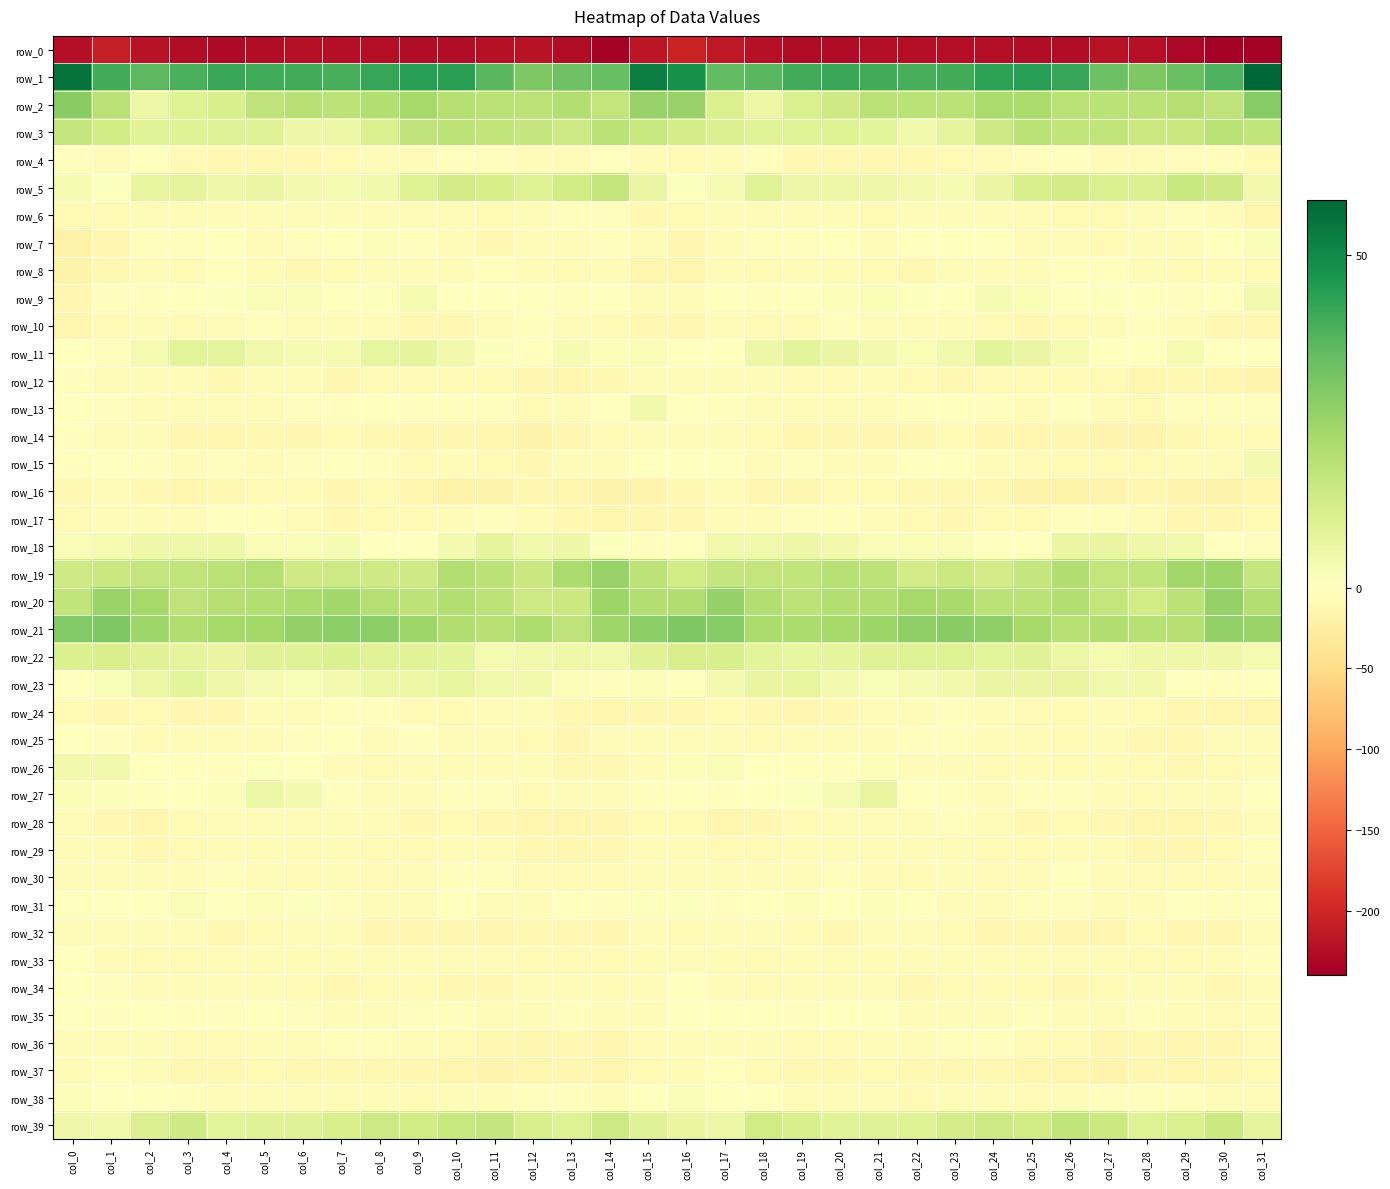

Reading left to right, list all the values displayed in this chart.

row_0: col_0=-223.8	col_1=-208.9	col_2=-219.5	col_3=-226.2	col_4=-228.6	col_5=-225.6	col_6=-222.6	col_7=-224.3	col_8=-223.1	col_9=-225.6	col_10=-226.3	col_11=-222.6	col_12=-219.9	col_13=-225.4	col_14=-239.6	col_15=-217.0	col_16=-203.0	col_17=-214.5	col_18=-222.5	col_19=-227.6	col_20=-227.7	col_21=-224.1	col_22=-223.1	col_23=-223.9	col_24=-223.8	col_25=-226.1	col_26=-225.9	col_27=-220.6	col_28=-221.0	col_29=-230.4	col_30=-238.7	col_31=-238.6
row_1: col_0=55.5	col_1=40.4	col_2=36.4	col_3=38.9	col_4=41.6	col_5=40.8	col_6=40.1	col_7=39.5	col_8=42.4	col_9=44.5	col_10=43.8	col_11=36.6	col_12=30.3	col_13=32.9	col_14=34.4	col_15=52.8	col_16=48.0	col_17=35.1	col_18=36.8	col_19=40.5	col_20=41.7	col_21=40.3	col_22=39.6	col_23=40.4	col_24=43.7	col_25=44.4	col_26=42.0	col_27=33.4	col_28=30.5	col_29=33.8	col_30=38.7	col_31=58.3
row_2: col_0=28.7	col_1=18.7	col_2=5.8	col_3=9.6	col_4=11.8	col_5=17.4	col_6=19.2	col_7=18.0	col_8=20.1	col_9=23.0	col_10=19.7	col_11=18.8	col_12=17.9	col_13=20.3	col_14=16.5	col_15=25.8	col_16=25.7	col_17=11.1	col_18=5.7	col_19=11.1	col_20=13.8	col_21=18.7	col_22=18.6	col_23=18.3	col_24=22.0	col_25=21.9	col_26=18.8	col_27=18.6	col_28=18.5	col_29=19.6	col_30=17.7	col_31=29.1
row_3: col_0=16.3	col_1=13.5	col_2=9.0	col_3=9.3	col_4=9.3	col_5=9.5	col_6=5.1	col_7=5.9	col_8=11.3	col_9=17.6	col_10=17.8	col_11=17.2	col_12=16.0	col_13=14.4	col_14=18.3	col_15=15.7	col_16=12.7	col_17=10.3	col_18=9.1	col_19=9.1	col_20=9.9	col_21=8.0	col_22=4.5	col_23=7.5	col_24=14.1	col_25=18.2	col_26=17.3	col_27=17.2	col_28=14.9	col_29=15.5	col_30=18.4	col_31=17.0
row_4: col_0=-2.5	col_1=-4.6	col_2=-1.8	col_3=-8.2	col_4=-10.1	col_5=-9.9	col_6=-10.2	col_7=-8.8	col_8=-6.6	col_9=-4.4	col_10=-1.7	col_11=-3.6	col_12=-7.1	col_13=-4.7	col_14=-1.0	col_15=-5.5	col_16=-8.2	col_17=-3.9	col_18=-3.4	col_19=-9.7	col_20=-9.9	col_21=-10.0	col_22=-10.0	col_23=-7.6	col_24=-6.3	col_25=-2.9	col_26=-1.8	col_27=-5.3	col_28=-7.0	col_29=-2.6	col_30=-2.7	col_31=-7.6
row_5: col_0=2.8	col_1=0.8	col_2=7.2	col_3=7.5	col_4=4.6	col_5=6.0	col_6=3.5	col_7=2.8	col_8=4.2	col_9=9.9	col_10=13.0	col_11=11.9	col_12=9.9	col_13=13.5	col_14=16.7	col_15=6.2	col_16=0.5	col_17=2.5	col_18=9.0	col_19=5.5	col_20=5.7	col_21=5.0	col_22=3.3	col_23=2.7	col_24=6.2	col_25=11.7	col_26=12.8	col_27=11.0	col_28=10.4	col_29=15.7	col_30=14.1	col_31=4.0
row_6: col_0=-7.8	col_1=-8.6	col_2=-5.0	col_3=-6.1	col_4=-5.1	col_5=-6.9	col_6=-6.5	col_7=-4.5	col_8=-6.3	col_9=-5.7	col_10=-6.8	col_11=-8.8	col_12=-6.3	col_13=-3.6	col_14=-3.7	col_15=-10.3	col_16=-8.8	col_17=-6.4	col_18=-5.3	col_19=-6.0	col_20=-5.2	col_21=-7.7	col_22=-4.9	col_23=-5.7	col_24=-5.7	col_25=-5.9	col_26=-7.8	col_27=-8.8	col_28=-4.7	col_29=-3.6	col_30=-5.7	col_31=-13.5
row_7: col_0=-19.6	col_1=-12.5	col_2=-2.9	col_3=-2.0	col_4=-1.4	col_5=-3.9	col_6=-3.0	col_7=-0.4	col_8=1.0	col_9=-2.5	col_10=-5.2	col_11=-9.6	col_12=-6.6	col_13=-5.7	col_14=-3.6	col_15=-6.8	col_16=-12.9	col_17=-7.0	col_18=-2.3	col_19=-2.1	col_20=-1.4	col_21=-4.6	col_22=-1.8	col_23=0.2	col_24=0.3	col_25=-3.8	col_26=-6.9	col_27=-9.3	col_28=-5.6	col_29=-6.0	col_30=-1.1	col_31=1.7
row_8: col_0=-18.5	col_1=-10.3	col_2=-6.3	col_3=-7.9	col_4=-3.6	col_5=-6.1	col_6=-9.6	col_7=-7.6	col_8=-4.5	col_9=-4.3	col_10=-3.9	col_11=-3.2	col_12=-4.7	col_13=-7.6	col_14=-7.3	col_15=-13.1	col_16=-13.1	col_17=-5.8	col_18=-8.4	col_19=-5.8	col_20=-3.8	col_21=-7.8	col_22=-9.4	col_23=-6.5	col_24=-3.9	col_25=-4.7	col_26=-3.2	col_27=-3.6	col_28=-6.1	col_29=-7.8	col_30=-6.2	col_31=-7.7
row_9: col_0=-11.4	col_1=-3.2	col_2=-2.4	col_3=-1.5	col_4=0.8	col_5=1.7	col_6=1.7	col_7=-1.1	col_8=0.6	col_9=2.9	col_10=-0.3	col_11=0.1	col_12=-0.9	col_13=-2.1	col_14=-1.2	col_15=-4.8	col_16=-4.7	col_17=-0.5	col_18=-3.2	col_19=-0.7	col_20=1.3	col_21=2.0	col_22=0.9	col_23=-1.5	col_24=2.4	col_25=1.9	col_26=-1.1	col_27=0.5	col_28=-1.7	col_29=-2.1	col_30=-0.1	col_31=3.6
row_10: col_0=-13.2	col_1=-8.4	col_2=-7.2	col_3=-8.9	col_4=-5.0	col_5=-3.5	col_6=-5.6	col_7=-4.2	col_8=-5.9	col_9=-10.0	col_10=-10.3	col_11=-5.8	col_12=-3.7	col_13=-4.4	col_14=-9.3	col_15=-9.5	col_16=-11.1	col_17=-6.0	col_18=-8.7	col_19=-8.3	col_20=-3.4	col_21=-4.5	col_22=-5.3	col_23=-4.0	col_24=-7.7	col_25=-10.6	col_26=-9.2	col_27=-4.4	col_28=-3.4	col_29=-6.7	col_30=-9.7	col_31=-10.0
row_11: col_0=-1.5	col_1=-3.1	col_2=2.9	col_3=8.2	col_4=7.3	col_5=4.2	col_6=2.4	col_7=2.8	col_8=7.0	col_9=7.4	col_10=4.0	col_11=0.5	col_12=-2.0	col_13=2.4	col_14=1.0	col_15=2.3	col_16=-1.1	col_17=-0.7	col_18=5.4	col_19=8.2	col_20=6.1	col_21=3.5	col_22=1.9	col_23=4.4	col_24=7.8	col_25=6.3	col_26=2.9	col_27=-1.0	col_28=-0.7	col_29=2.9	col_30=-1.5	col_31=-1.2
row_12: col_0=-2.4	col_1=-6.9	col_2=-5.9	col_3=-7.0	col_4=-9.9	col_5=-5.6	col_6=-6.0	col_7=-11.9	col_8=-9.0	col_9=-9.2	col_10=-8.2	col_11=-7.6	col_12=-12.6	col_13=-13.3	col_14=-10.4	col_15=-6.6	col_16=-5.0	col_17=-6.5	col_18=-5.8	col_19=-8.2	col_20=-9.1	col_21=-4.2	col_22=-8.9	col_23=-11.0	col_24=-9.0	col_25=-8.7	col_26=-8.0	col_27=-8.8	col_28=-14.5	col_29=-10.9	col_30=-14.0	col_31=-16.4
row_13: col_0=0.1	col_1=-3.2	col_2=-4.2	col_3=-6.1	col_4=-5.7	col_5=-4.3	col_6=-3.6	col_7=-2.4	col_8=-1.6	col_9=-3.5	col_10=-2.9	col_11=-2.7	col_12=-8.4	col_13=-4.9	col_14=-1.1	col_15=3.7	col_16=-0.4	col_17=-3.1	col_18=-5.1	col_19=-5.9	col_20=-5.4	col_21=-4.0	col_22=-3.3	col_23=-1.8	col_24=-2.0	col_25=-3.8	col_26=-1.8	col_27=-5.3	col_28=-8.2	col_29=-2.8	col_30=-2.0	col_31=-2.5
row_14: col_0=-3.6	col_1=-5.4	col_2=-6.7	col_3=-12.5	col_4=-13.3	col_5=-11.1	col_6=-12.0	col_7=-9.3	col_8=-9.5	col_9=-14.9	col_10=-12.6	col_11=-13.5	col_12=-17.1	col_13=-12.2	col_14=-8.5	col_15=-5.1	col_16=-5.1	col_17=-5.4	col_18=-8.4	col_19=-14.0	col_20=-11.8	col_21=-11.6	col_22=-11.6	col_23=-8.2	col_24=-11.9	col_25=-14.6	col_26=-12.0	col_27=-15.2	col_28=-16.3	col_29=-9.8	col_30=-9.1	col_31=-9.3
row_15: col_0=-2.5	col_1=-0.2	col_2=-2.6	col_3=-3.9	col_4=-3.6	col_5=-5.3	col_6=-2.3	col_7=-1.4	col_8=-3.2	col_9=-7.7	col_10=-7.4	col_11=-8.7	col_12=-9.4	col_13=-6.8	col_14=-6.0	col_15=-0.6	col_16=-1.3	col_17=-0.2	col_18=-3.9	col_19=-3.5	col_20=-4.2	col_21=-4.6	col_22=-1.6	col_23=-1.7	col_24=-5.2	col_25=-8.0	col_26=-7.7	col_27=-9.2	col_28=-8.5	col_29=-6.6	col_30=-3.8	col_31=3.4
row_16: col_0=-10.5	col_1=-6.7	col_2=-10.1	col_3=-14.0	col_4=-9.5	col_5=-8.7	col_6=-8.5	col_7=-11.4	col_8=-9.3	col_9=-14.4	col_10=-18.8	col_11=-17.3	col_12=-13.1	col_13=-13.3	col_14=-18.2	col_15=-16.1	col_16=-10.7	col_17=-7.0	col_18=-12.7	col_19=-12.4	col_20=-9.0	col_21=-8.0	col_22=-9.8	col_23=-11.2	col_24=-9.7	col_25=-17.3	col_26=-18.8	col_27=-15.8	col_28=-11.9	col_29=-15.8	col_30=-17.2	col_31=-14.5
row_17: col_0=-9.4	col_1=-7.3	col_2=-5.3	col_3=-4.0	col_4=-1.6	col_5=-3.3	col_6=-7.5	col_7=-10.6	col_8=-7.9	col_9=-9.3	col_10=-5.2	col_11=-2.0	col_12=-5.7	col_13=-9.5	col_14=-13.3	col_15=-12.3	col_16=-10.5	col_17=-6.5	col_18=-5.2	col_19=-2.8	col_20=-2.0	col_21=-4.5	col_22=-9.3	col_23=-9.9	col_24=-7.8	col_25=-9.2	col_26=-2.8	col_27=-3.3	col_28=-6.9	col_29=-11.3	col_30=-12.2	col_31=-9.3
row_18: col_0=1.7	col_1=3.0	col_2=4.6	col_3=4.9	col_4=4.7	col_5=2.3	col_6=1.7	col_7=2.3	col_8=-0.5	col_9=-1.5	col_10=3.6	col_11=7.6	col_12=4.3	col_13=5.2	col_14=0.5	col_15=-1.9	col_16=-0.0	col_17=4.3	col_18=4.3	col_19=5.3	col_20=3.7	col_21=1.8	col_22=2.0	col_23=1.6	col_24=-1.6	col_25=-0.1	col_26=6.0	col_27=6.5	col_28=4.6	col_29=4.3	col_30=-1.7	col_31=-2.2
row_19: col_0=14.0	col_1=15.4	col_2=16.1	col_3=17.2	col_4=18.2	col_5=19.6	col_6=14.1	col_7=14.1	col_8=14.1	col_9=13.8	col_10=20.3	col_11=18.5	col_12=15.5	col_13=21.6	col_14=25.6	col_15=17.8	col_16=13.4	col_17=16.2	col_18=16.4	col_19=17.2	col_20=19.3	col_21=18.2	col_22=13.0	col_23=14.8	col_24=13.1	col_25=16.1	col_26=20.9	col_27=16.8	col_28=17.1	col_29=23.7	col_30=24.9	col_31=16.1
row_20: col_0=17.0	col_1=25.1	col_2=23.0	col_3=17.6	col_4=19.9	col_5=20.3	col_6=21.8	col_7=23.9	col_8=19.7	col_9=17.9	col_10=20.1	col_11=18.2	col_12=14.5	col_13=14.8	col_14=25.0	col_15=20.3	col_16=20.9	col_17=26.2	col_18=20.5	col_19=18.1	col_20=20.2	col_21=20.6	col_22=23.0	col_23=22.7	col_24=18.5	col_25=18.4	col_26=20.2	col_27=16.7	col_28=13.6	col_29=18.4	col_30=26.0	col_31=20.3
row_21: col_0=29.4	col_1=30.2	col_2=24.4	col_3=20.6	col_4=23.1	col_5=23.6	col_6=26.7	col_7=28.1	col_8=27.9	col_9=24.4	col_10=20.9	col_11=19.4	col_12=21.1	col_13=17.6	col_14=24.5	col_15=28.0	col_16=30.5	col_17=29.0	col_18=22.0	col_19=21.7	col_20=22.9	col_21=25.0	col_22=27.0	col_23=28.5	col_24=26.9	col_25=23.0	col_26=19.5	col_27=20.5	col_28=19.3	col_29=19.6	col_30=26.5	col_31=25.3
row_22: col_0=10.5	col_1=11.5	col_2=9.3	col_3=7.4	col_4=6.5	col_5=9.2	col_6=9.4	col_7=10.5	col_8=8.8	col_9=8.8	col_10=8.1	col_11=3.0	col_12=4.1	col_13=4.7	col_14=4.4	col_15=9.5	col_16=11.5	col_17=11.5	col_18=8.2	col_19=7.2	col_20=7.4	col_21=9.2	col_22=9.8	col_23=9.8	col_24=8.7	col_25=9.1	col_26=5.8	col_27=2.8	col_28=4.8	col_29=4.6	col_30=4.7	col_31=3.2
row_23: col_0=-0.8	col_1=1.4	col_2=5.6	col_3=7.8	col_4=4.7	col_5=2.5	col_6=2.1	col_7=3.4	col_8=5.6	col_9=5.9	col_10=7.0	col_11=4.5	col_12=4.0	col_13=1.0	col_14=-3.2	col_15=1.0	col_16=0.3	col_17=3.4	col_18=6.7	col_19=7.1	col_20=3.6	col_21=2.1	col_22=2.4	col_23=3.8	col_24=6.2	col_25=6.1	col_26=6.5	col_27=4.2	col_28=3.8	col_29=-1.3	col_30=-2.6	col_31=-1.4
row_24: col_0=-8.8	col_1=-9.5	col_2=-9.2	col_3=-11.5	col_4=-12.1	col_5=-7.0	col_6=-6.2	col_7=-2.2	col_8=-3.7	col_9=-7.8	col_10=-8.8	col_11=-5.6	col_12=-7.0	col_13=-10.5	col_14=-14.9	col_15=-11.5	col_16=-10.3	col_17=-9.1	col_18=-10.0	col_19=-12.6	col_20=-10.3	col_21=-6.3	col_22=-5.0	col_23=-2.2	col_24=-5.3	col_25=-8.9	col_26=-7.6	col_27=-5.3	col_28=-8.2	col_29=-12.3	col_30=-14.6	col_31=-13.7
row_25: col_0=-1.2	col_1=-3.2	col_2=-8.5	col_3=-6.7	col_4=-5.8	col_5=-5.3	col_6=-3.6	col_7=-1.8	col_8=-4.5	col_9=-3.6	col_10=-7.4	col_11=-6.8	col_12=-8.6	col_13=-11.2	col_14=-7.1	col_15=-4.4	col_16=-4.4	col_17=-5.9	col_18=-8.7	col_19=-5.9	col_20=-6.1	col_21=-4.6	col_22=-2.6	col_23=-3.0	col_24=-4.2	col_25=-4.6	col_26=-8.1	col_27=-5.9	col_28=-11.2	col_29=-9.8	col_30=-5.1	col_31=-4.0
row_26: col_0=3.8	col_1=4.5	col_2=-0.3	col_3=-2.6	col_4=-3.7	col_5=0.7	col_6=-1.5	col_7=-6.2	col_8=-8.0	col_9=-6.0	col_10=-7.4	col_11=-6.5	col_12=-6.2	col_13=-9.9	col_14=-9.8	col_15=-4.1	col_16=1.0	col_17=1.7	col_18=-1.4	col_19=-3.4	col_20=-2.2	col_21=1.1	col_22=-4.0	col_23=-6.7	col_24=-7.8	col_25=-6.2	col_26=-7.7	col_27=-5.0	col_28=-8.5	col_29=-10.0	col_30=-8.5	col_31=-4.3
row_27: col_0=2.3	col_1=1.0	col_2=-2.3	col_3=0.3	col_4=1.2	col_5=5.8	col_6=3.3	col_7=-2.3	col_8=-5.3	col_9=-4.3	col_10=-2.2	col_11=-3.3	col_12=-7.5	col_13=-7.3	col_14=-5.4	col_15=-1.9	col_16=0.2	col_17=-2.3	col_18=-1.4	col_19=0.6	col_20=2.7	col_21=6.5	col_22=0.3	col_23=-3.1	col_24=-6.0	col_25=-3.3	col_26=-2.2	col_27=-4.3	col_28=-8.4	col_29=-6.6	col_30=-4.2	col_31=-0.8
row_28: col_0=-3.9	col_1=-9.7	col_2=-13.4	col_3=-9.2	col_4=-7.5	col_5=-5.2	col_6=-4.9	col_7=-3.8	col_8=-5.2	col_9=-10.0	col_10=-9.1	col_11=-9.5	col_12=-13.2	col_13=-13.9	col_14=-12.8	col_15=-8.0	col_16=-8.5	col_17=-14.1	col_18=-11.4	col_19=-8.6	col_20=-6.7	col_21=-4.8	col_22=-4.7	col_23=-3.7	col_24=-6.9	col_25=-10.6	col_26=-8.6	col_27=-10.7	col_28=-13.6	col_29=-13.9	col_30=-11.1	col_31=-6.5
row_29: col_0=-3.9	col_1=-6.1	col_2=-9.6	col_3=-7.7	col_4=-5.4	col_5=-4.6	col_6=-7.2	col_7=-7.0	col_8=-7.8	col_9=-9.1	col_10=-5.9	col_11=-5.0	col_12=-10.8	col_13=-13.0	col_14=-10.2	col_15=-6.5	col_16=-6.2	col_17=-9.1	col_18=-9.1	col_19=-6.9	col_20=-4.5	col_21=-5.7	col_22=-7.4	col_23=-7.3	col_24=-8.0	col_25=-8.8	col_26=-4.3	col_27=-6.9	col_28=-12.3	col_29=-12.1	col_30=-8.5	col_31=-3.3
row_30: col_0=-5.6	col_1=-4.4	col_2=-5.8	col_3=-4.8	col_4=-3.1	col_5=-6.0	col_6=-9.0	col_7=-7.1	col_8=-8.1	col_9=-7.4	col_10=-2.1	col_11=-3.6	col_12=-8.0	col_13=-8.6	col_14=-8.8	col_15=-6.2	col_16=-5.1	col_17=-5.9	col_18=-5.1	col_19=-4.3	col_20=-3.2	col_21=-7.6	col_22=-9.1	col_23=-6.7	col_24=-8.7	col_25=-5.1	col_26=-1.8	col_27=-5.2	col_28=-9.0	col_29=-8.2	col_30=-8.4	col_31=-4.1
row_31: col_0=0.5	col_1=-0.7	col_2=-1.8	col_3=1.8	col_4=-0.2	col_5=1.0	col_6=0.6	col_7=-2.5	col_8=-6.7	col_9=-4.0	col_10=-1.7	col_11=-4.0	col_12=-5.0	col_13=-1.8	col_14=-2.1	col_15=0.8	col_16=0.7	col_17=-2.2	col_18=0.0	col_19=1.0	col_20=0.3	col_21=1.3	col_22=-0.4	col_23=-4.5	col_24=-6.4	col_25=-2.6	col_26=-2.4	col_27=-4.6	col_28=-4.1	col_29=-1.4	col_30=-2.4	col_31=-0.3
row_32: col_0=-6.0	col_1=-6.9	col_2=-5.6	col_3=-6.2	col_4=-10.4	col_5=-8.2	col_6=-4.9	col_7=-6.4	col_8=-12.1	col_9=-11.3	col_10=-11.5	col_11=-12.9	col_12=-9.9	col_13=-9.7	col_14=-12.6	col_15=-5.8	col_16=-7.8	col_17=-7.4	col_18=-5.0	col_19=-8.2	col_20=-10.3	col_21=-6.4	col_22=-4.4	col_23=-9.3	col_24=-12.1	col_25=-10.9	col_26=-12.8	col_27=-11.7	col_28=-9.0	col_29=-11.4	col_30=-11.3	col_31=-7.1
row_33: col_0=-0.3	col_1=-4.1	col_2=-8.2	col_3=-7.7	col_4=-6.9	col_5=-5.0	col_6=-5.2	col_7=-6.0	col_8=-5.0	col_9=-6.0	col_10=-6.2	col_11=-6.4	col_12=-8.2	col_13=-8.8	col_14=-7.5	col_15=-4.6	col_16=-3.8	col_17=-6.9	col_18=-8.5	col_19=-7.5	col_20=-6.3	col_21=-4.4	col_22=-5.7	col_23=-6.0	col_24=-4.8	col_25=-6.4	col_26=-6.2	col_27=-6.6	col_28=-8.7	col_29=-8.8	col_30=-6.7	col_31=-2.9
row_34: col_0=-0.1	col_1=-2.4	col_2=-6.9	col_3=-7.4	col_4=-5.5	col_5=-5.4	col_6=-8.9	col_7=-9.8	col_8=-8.2	col_9=-8.2	col_10=-9.7	col_11=-9.5	col_12=-7.4	col_13=-5.9	col_14=-8.5	col_15=-6.7	col_16=-1.8	col_17=-4.6	col_18=-7.9	col_19=-6.7	col_20=-4.9	col_21=-6.4	col_22=-10.1	col_23=-9.1	col_24=-8.2	col_25=-8.1	col_26=-10.5	col_27=-8.5	col_28=-6.8	col_29=-6.4	col_30=-9.9	col_31=-7.4
row_35: col_0=-0.8	col_1=-1.9	col_2=-1.5	col_3=-2.1	col_4=-2.1	col_5=0.4	col_6=-3.6	col_7=-5.3	col_8=-4.1	col_9=-3.7	col_10=-3.3	col_11=-5.1	col_12=-4.4	col_13=-3.4	col_14=-7.1	col_15=-4.3	col_16=-1.7	col_17=-1.7	col_18=-1.8	col_19=-2.6	col_20=-0.8	col_21=-0.4	col_22=-5.3	col_23=-4.6	col_24=-3.9	col_25=-3.4	col_26=-3.8	col_27=-5.6	col_28=-3.4	col_29=-4.5	col_30=-7.9	col_31=-5.5
row_36: col_0=-5.9	col_1=-4.8	col_2=-5.3	col_3=-8.6	col_4=-8.6	col_5=-6.4	col_6=-4.8	col_7=-3.1	col_8=-3.1	col_9=-6.7	col_10=-8.2	col_11=-10.8	col_12=-12.4	col_13=-10.9	col_14=-12.2	col_15=-8.1	col_16=-5.4	col_17=-4.0	col_18=-6.6	col_19=-9.2	col_20=-7.9	col_21=-5.5	col_22=-4.5	col_23=-2.5	col_24=-3.7	col_25=-8.2	col_26=-8.4	col_27=-12.6	col_28=-11.0	col_29=-11.8	col_30=-11.8	col_31=-8.8
row_37: col_0=-6.8	col_1=-3.1	col_2=-5.7	col_3=-10.9	col_4=-10.0	col_5=-8.8	col_6=-10.8	col_7=-10.2	col_8=-10.8	col_9=-12.0	col_10=-14.6	col_11=-15.8	col_12=-13.9	col_13=-12.9	col_14=-13.2	col_15=-8.0	col_16=-4.2	col_17=-2.1	col_18=-8.5	col_19=-10.7	col_20=-9.7	col_21=-9.1	col_22=-11.2	col_23=-10.1	col_24=-10.7	col_25=-13.3	col_26=-15.0	col_27=-15.9	col_28=-12.9	col_29=-13.4	col_30=-11.8	col_31=-8.1
row_38: col_0=1.1	col_1=-1.5	col_2=0.1	col_3=-2.9	col_4=-6.2	col_5=-4.5	col_6=-7.2	col_7=-6.0	col_8=-4.7	col_9=-8.0	col_10=-6.6	col_11=-4.0	col_12=-2.3	col_13=-2.8	col_14=-4.1	col_15=-1.2	col_16=1.5	col_17=-1.1	col_18=0.2	col_19=-5.0	col_20=-5.6	col_21=-5.1	col_22=-7.5	col_23=-5.1	col_24=-5.4	col_25=-8.0	col_26=-5.7	col_27=-3.4	col_28=-2.6	col_29=-3.1	col_30=-4.0	col_31=-5.0
row_39: col_0=4.9	col_1=4.3	col_2=10.4	col_3=13.9	col_4=8.7	col_5=9.1	col_6=9.3	col_7=11.6	col_8=14.2	col_9=13.5	col_10=15.9	col_11=16.4	col_12=11.8	col_13=10.0	col_14=14.2	col_15=9.5	col_16=6.8	col_17=5.9	col_18=13.2	col_19=11.8	col_20=8.7	col_21=9.3	col_22=9.9	col_23=12.5	col_24=14.5	col_25=13.6	col_26=17.2	col_27=14.8	col_28=9.9	col_29=11.2	col_30=14.7	col_31=7.6